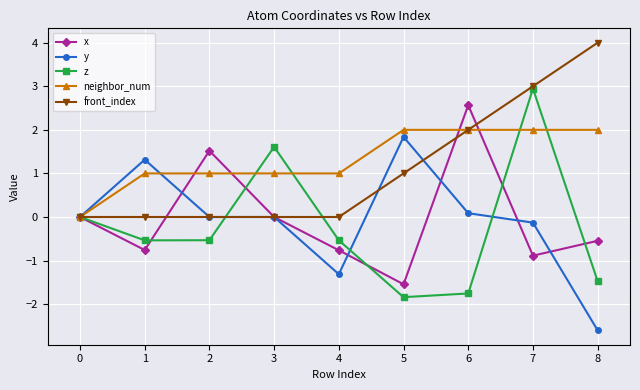

What is the value of the y point at the 2nd from the left?

1.3